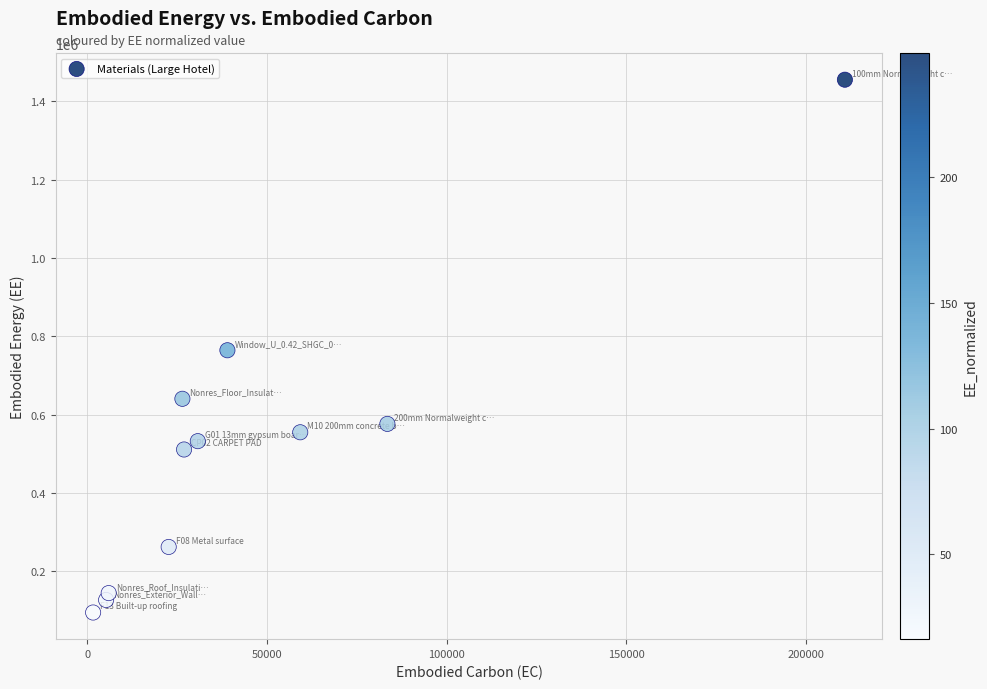

What is the average X value?

46555.0